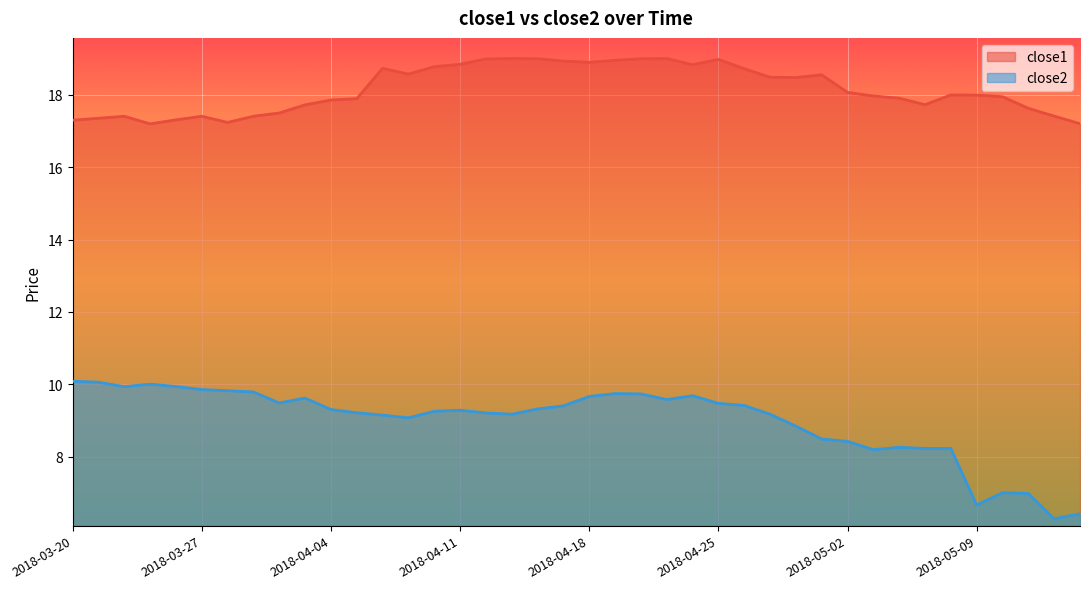

Between 2018-05-14 and 2018-04-10, which is larger?

2018-04-10